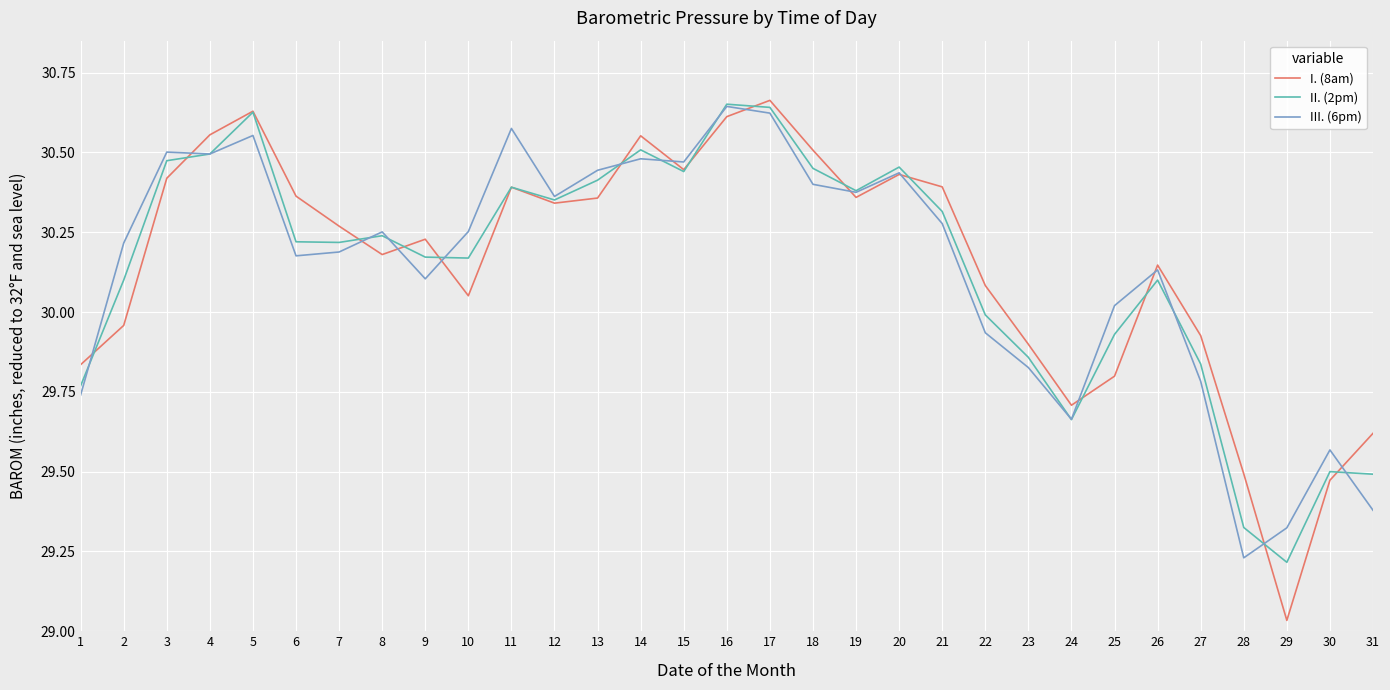

Between 5 and 20, which series saw the biggest shift?

I. (8am)